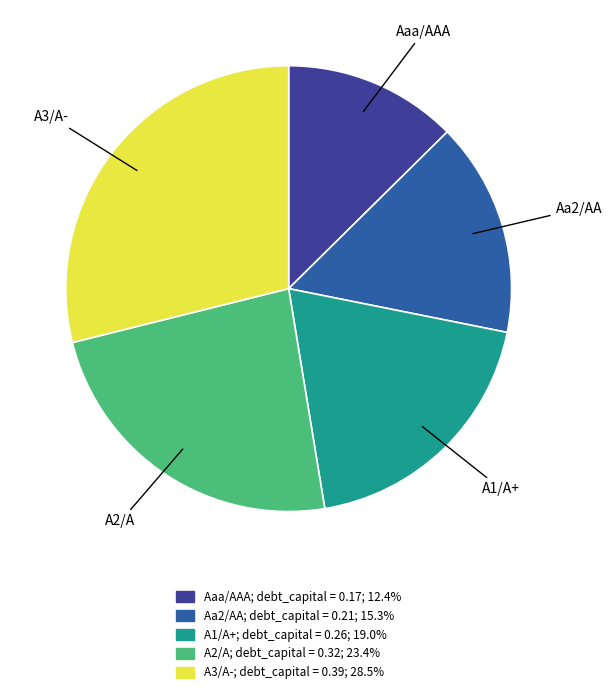

True or false: Aaa/AAA accounts for 21% of the total.

False